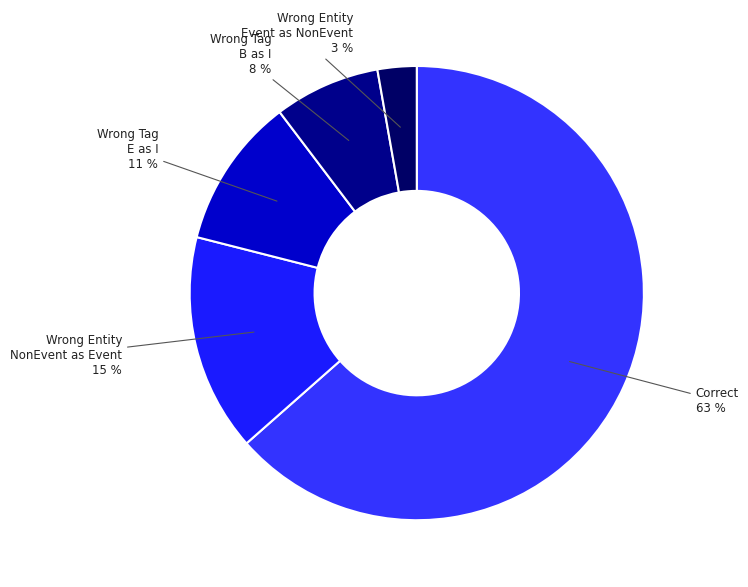

Is the sum of Wrong Entity NonEvent as Event and Wrong Tag E as I greater than half?

No